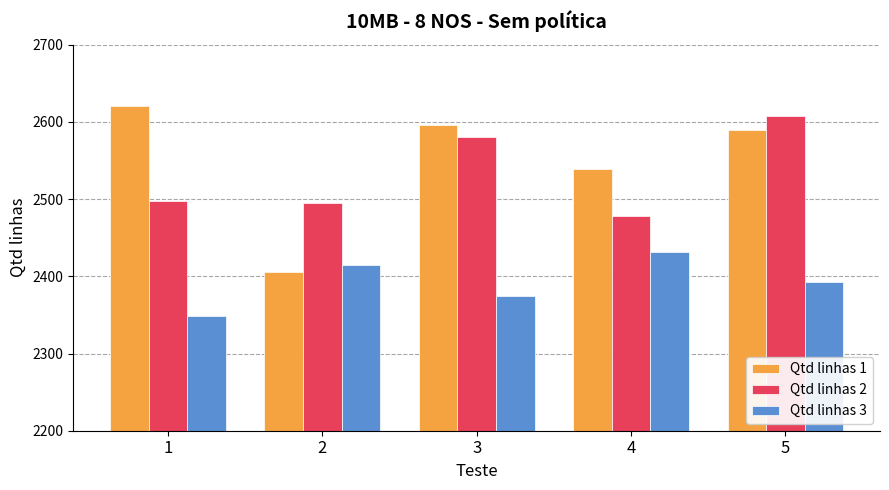

Which series has the largest total across all categories?

Qtd linhas 1